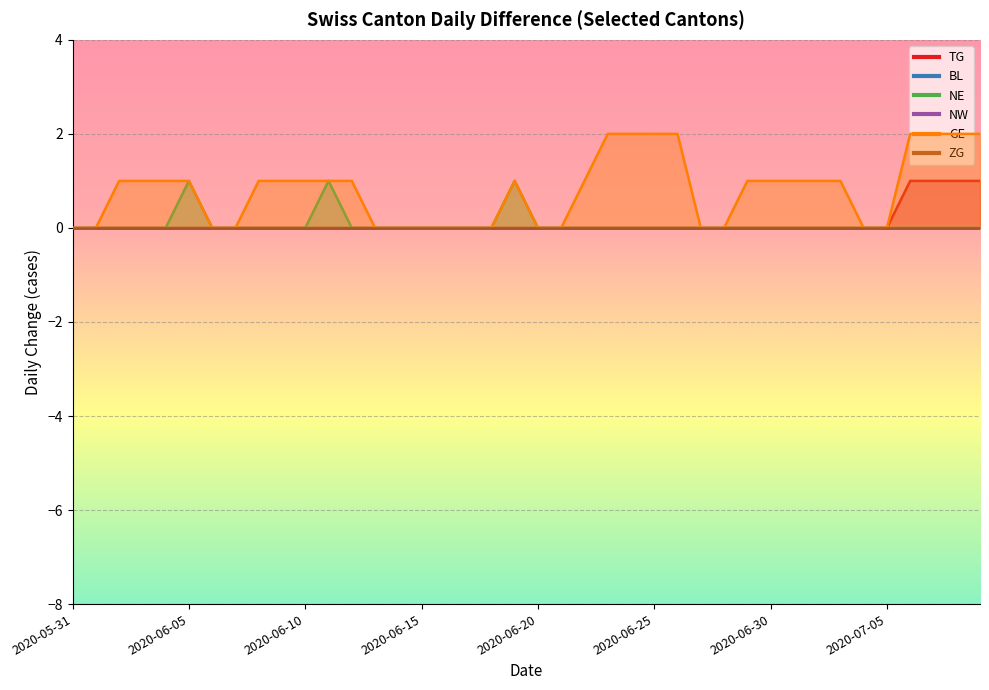

The NE series shows 1 at 2020-06-11. True or false?

True